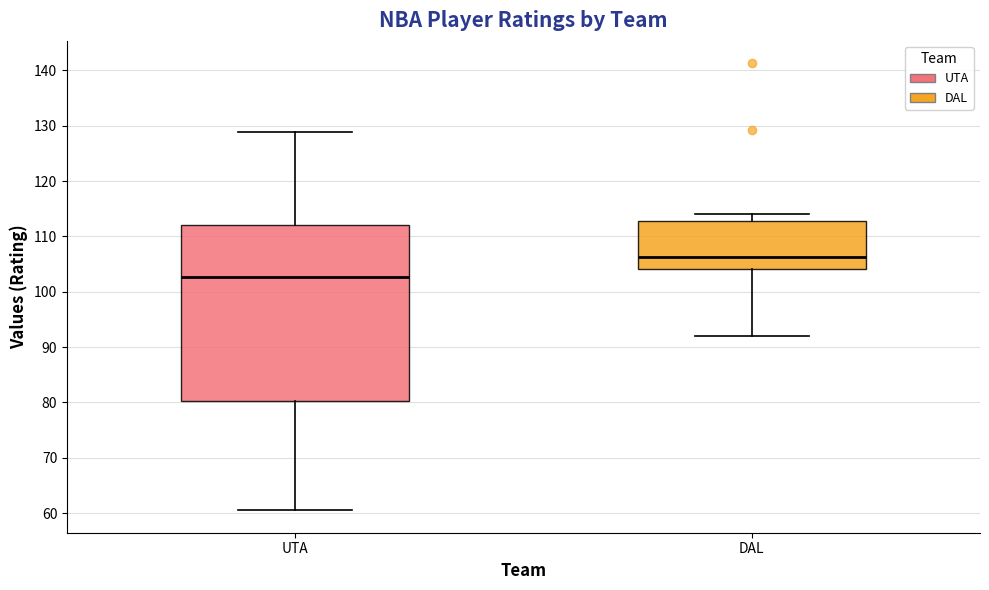

Reading left to right, transcribe this box plot: for each box, give where its median line is, the range the box spans, and where its two whiskers end, as read against the y-axis. The values are not printed on the chart, so give them approximately, as read against the axis.

UTA: median 103, box 80 to 112, whiskers 61 to 129
DAL: median 106, box 104 to 113, whiskers 92 to 114